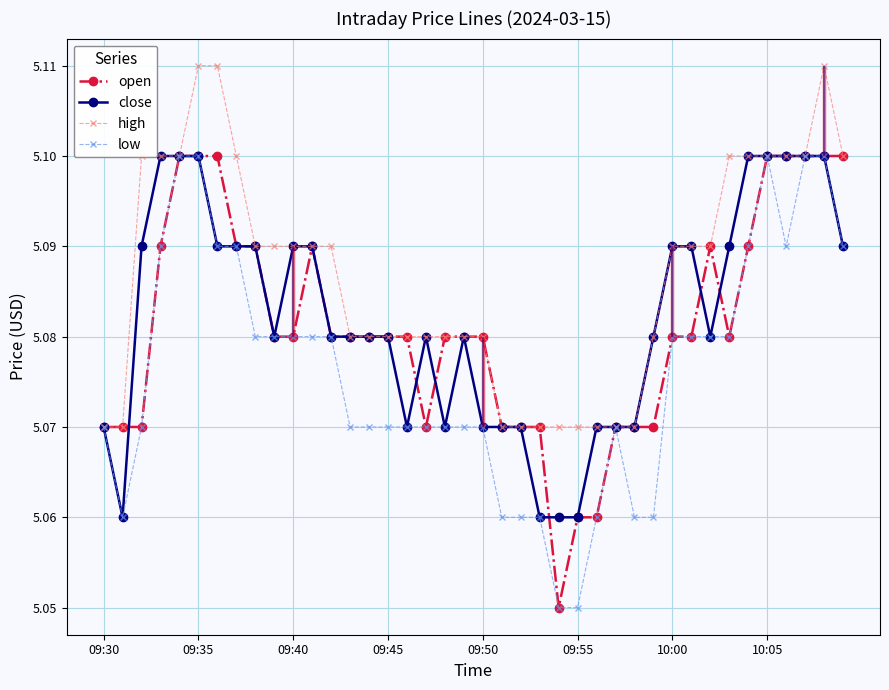

Is the value of low at 19 greater than the value of close at 32?

No